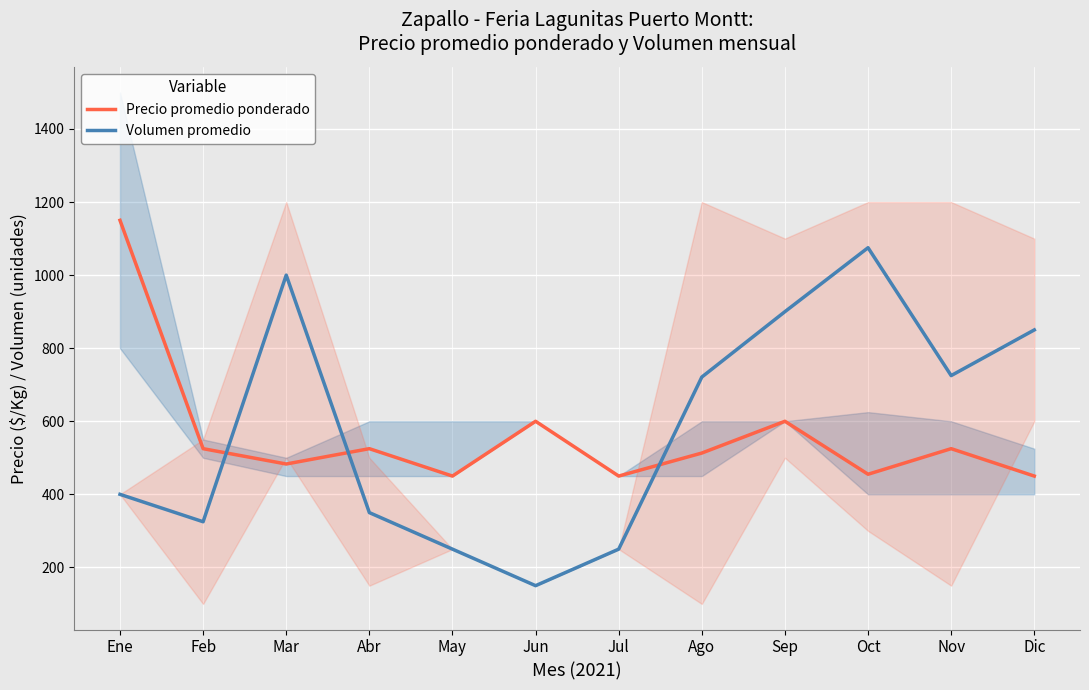

At Ene, list the series in order from largest to smallest.

Precio promedio ponderado, Volumen promedio